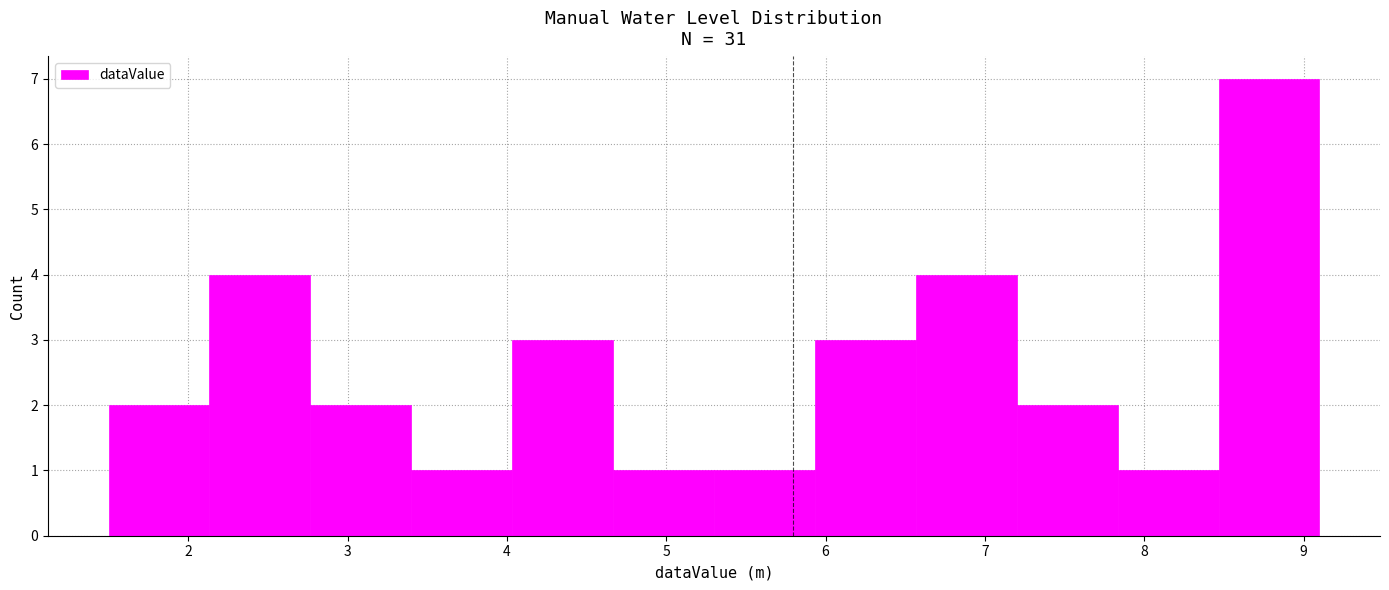

Reading left to right, transcribe this chart: for each bar, give the range it covers on the x-axis and its height. Neither the bar edges nor the heights are printed on the chart, so give them approximately, as read against the axes.

1.5 to 2.1: 2
2.1 to 2.8: 4
2.8 to 3.4: 2
3.4 to 4.0: 1
4.0 to 4.7: 3
4.7 to 5.3: 1
5.3 to 5.9: 1
5.9 to 6.6: 3
6.6 to 7.2: 4
7.2 to 7.8: 2
7.8 to 8.5: 1
8.5 to 9.1: 7